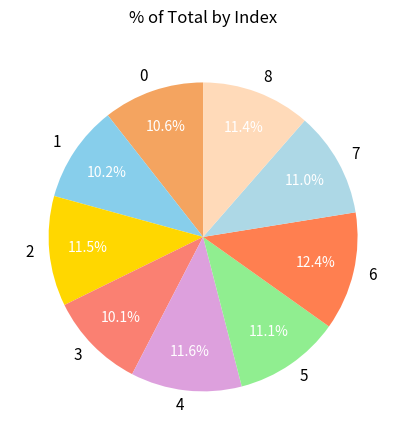

True or false: 7 accounts for 5% of the total.

False